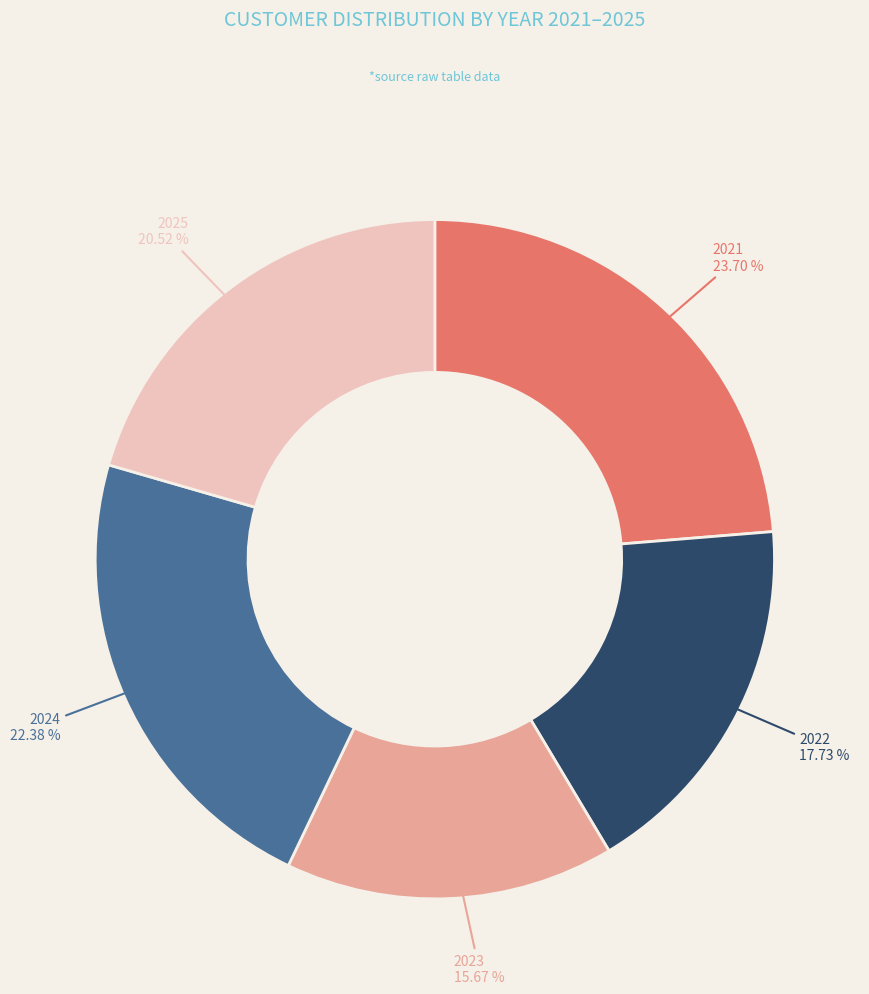

Rank the categories by value from highest to lowest.

2021, 2024, 2025, 2022, 2023